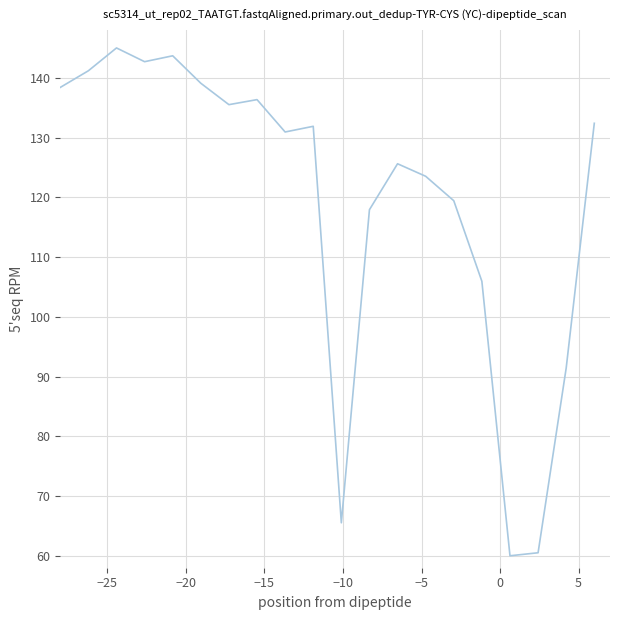

True or false: the data has more than 0 interior local peaks.

True